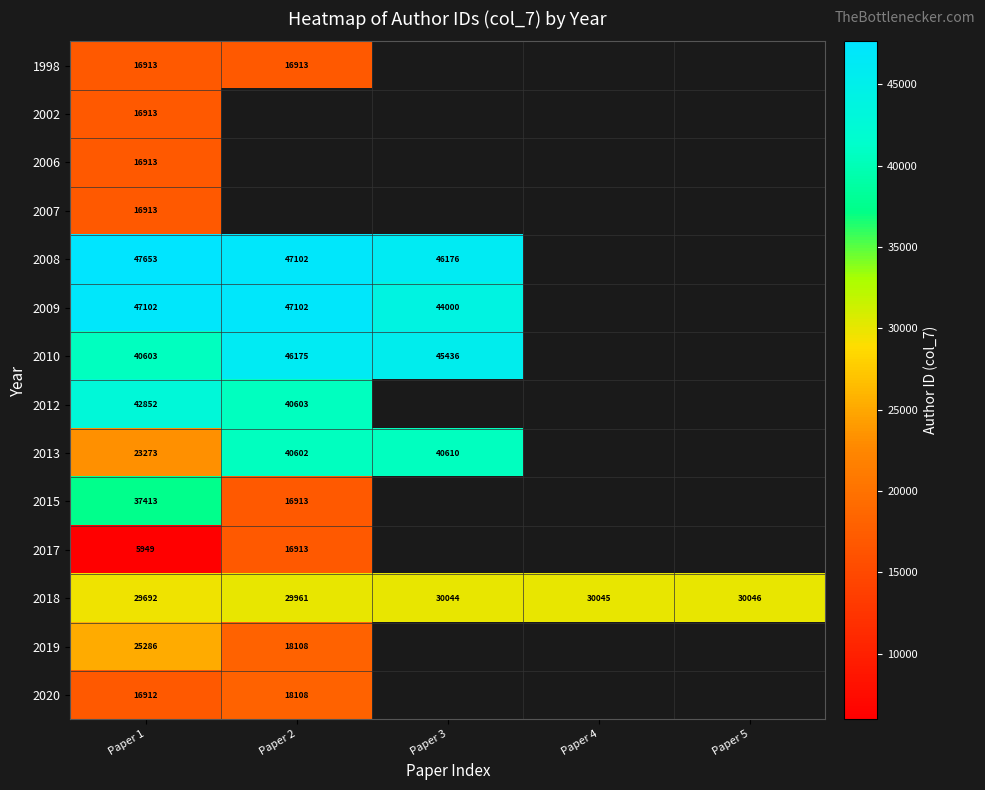

What is the sum of all 2018 values?

149788